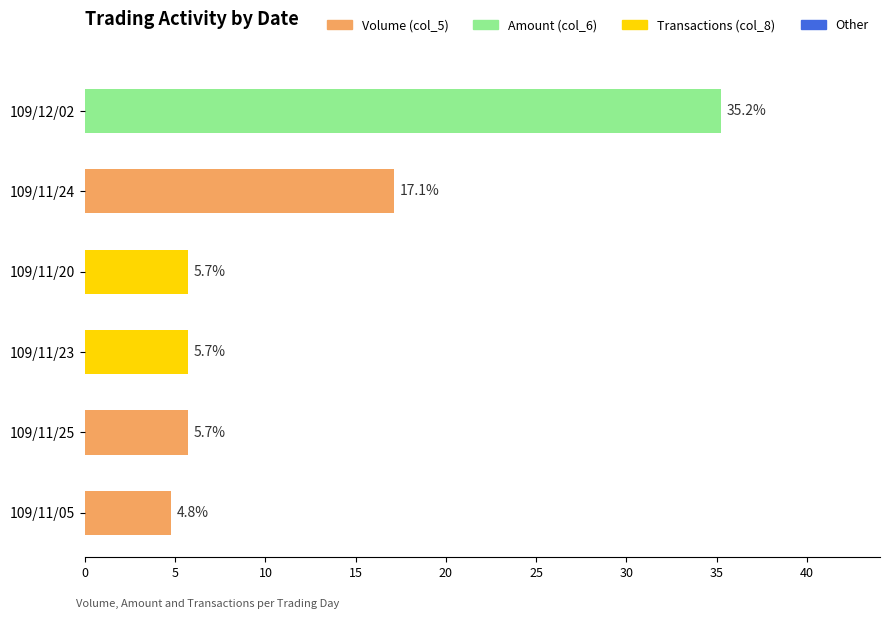

True or false: the data shows 4.8 at 109/11/05.

True